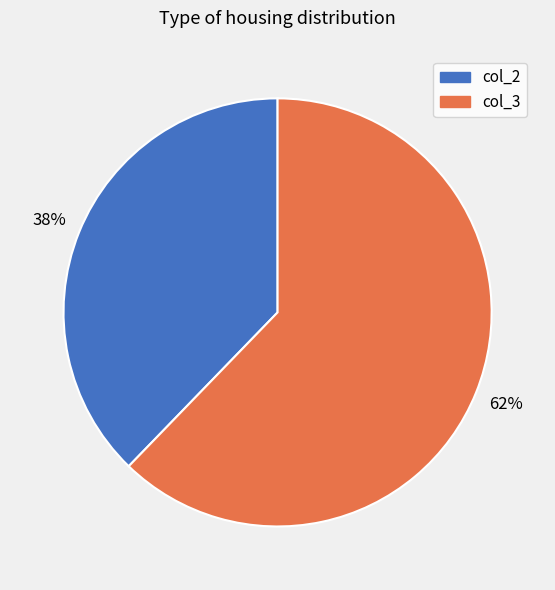

To the nearest percent, what is the average slice percentage?

50%